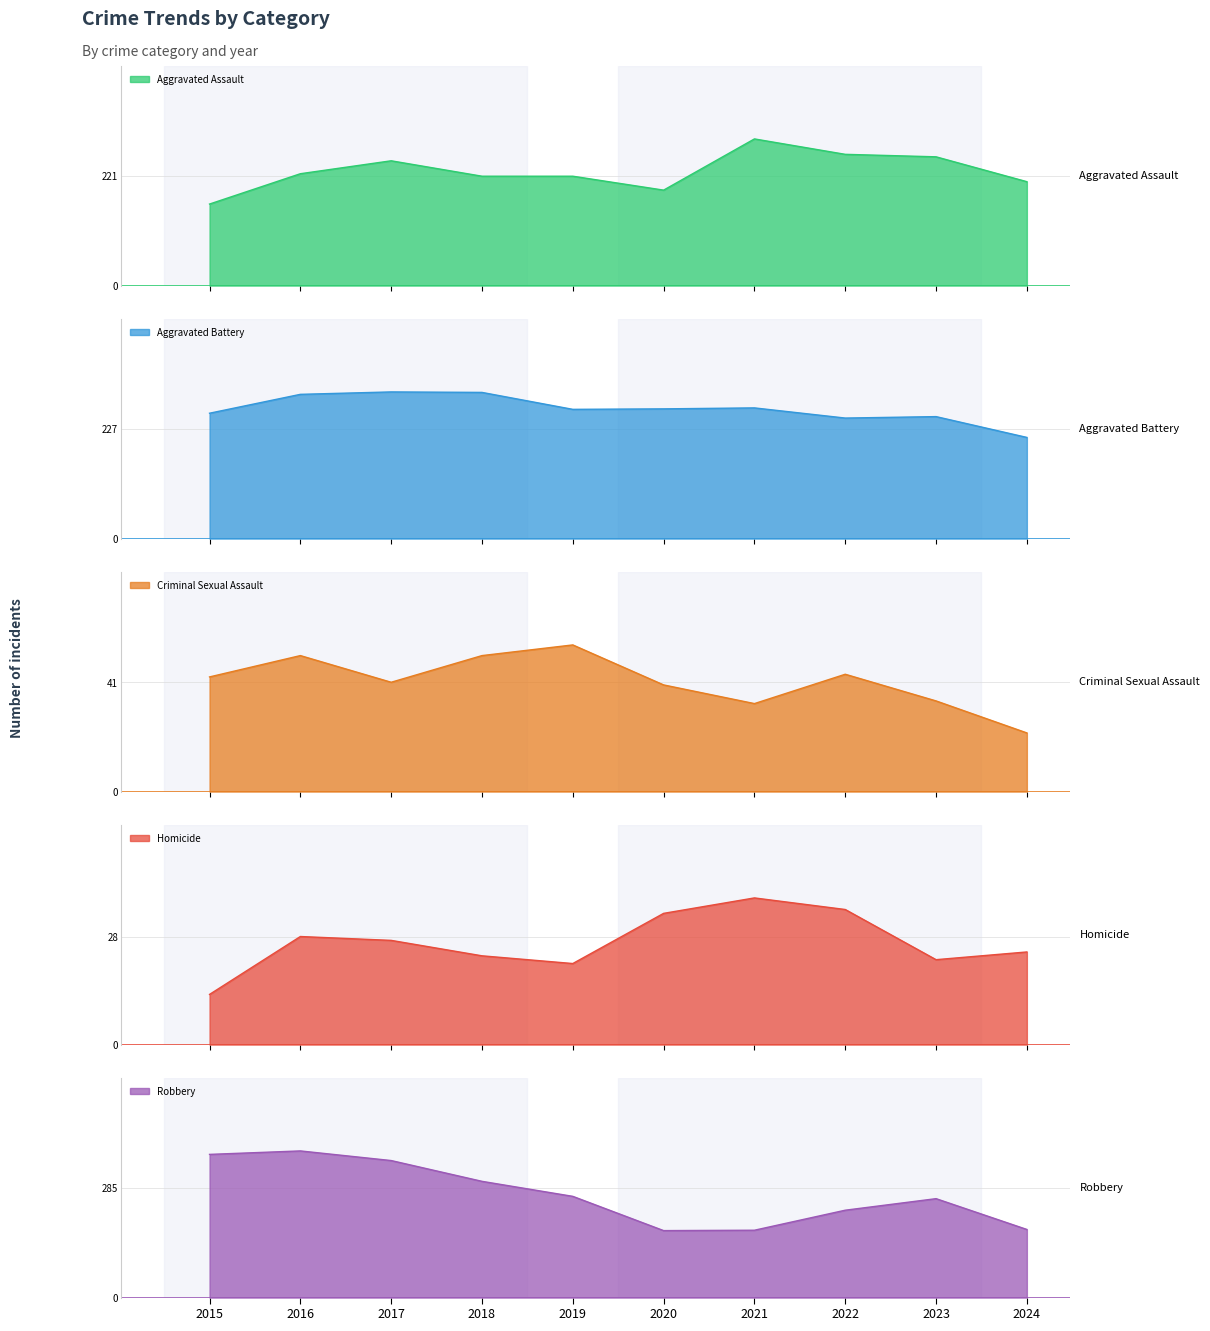

What is the highest value of the Aggravated Assault series?

295